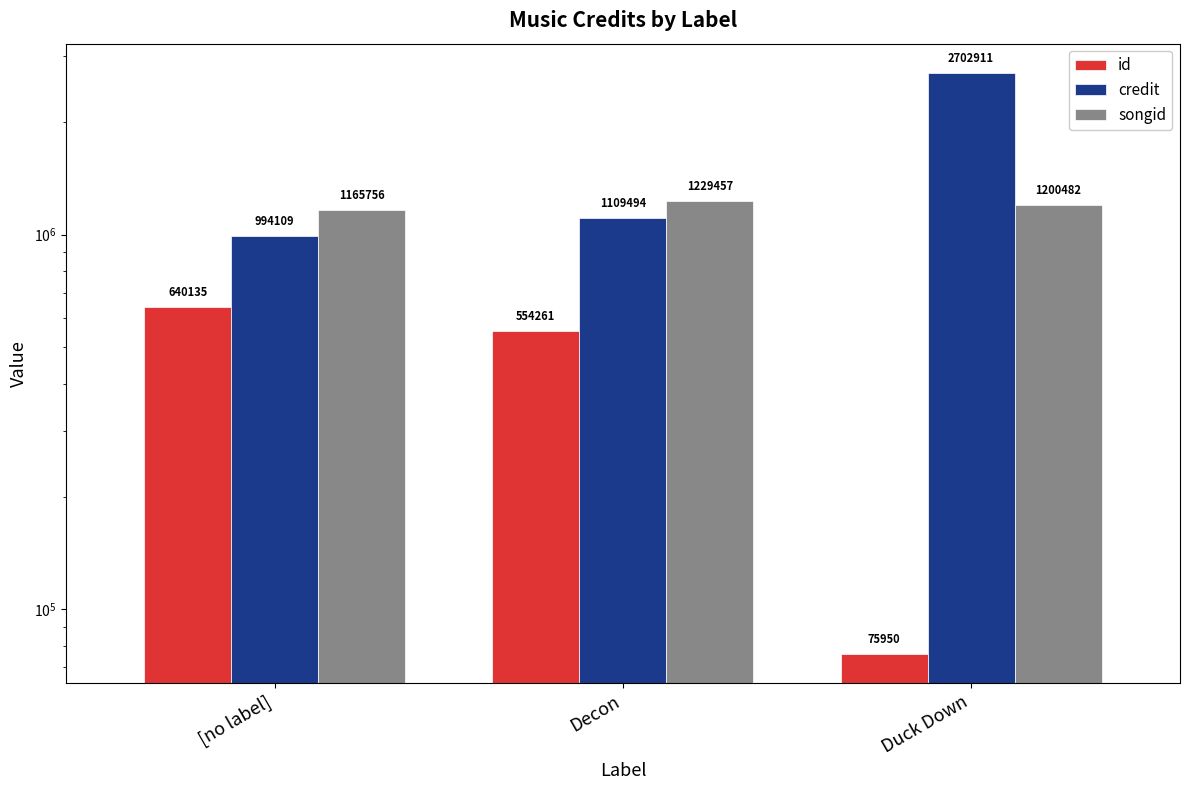

Where is credit nearest to the value 1848510?

Decon